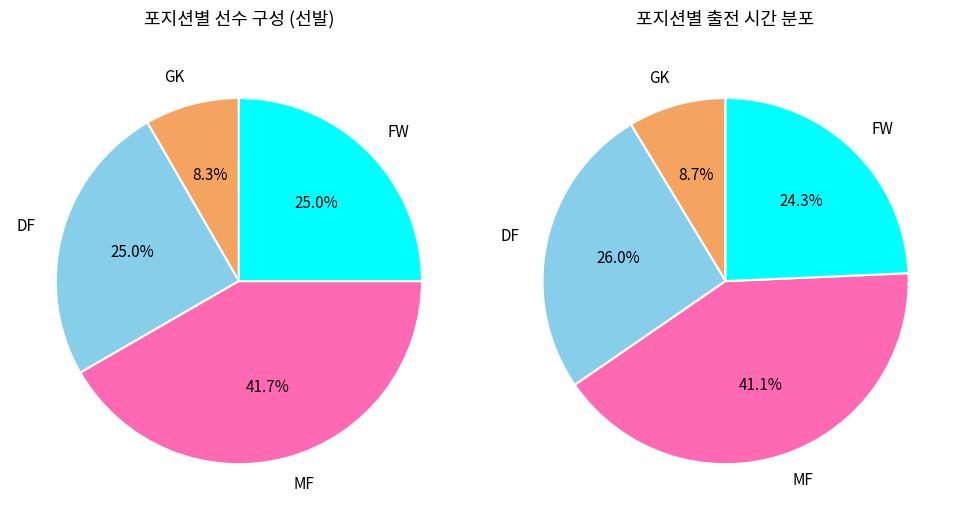

What percentage is the GK slice, to the nearest percent?

8%